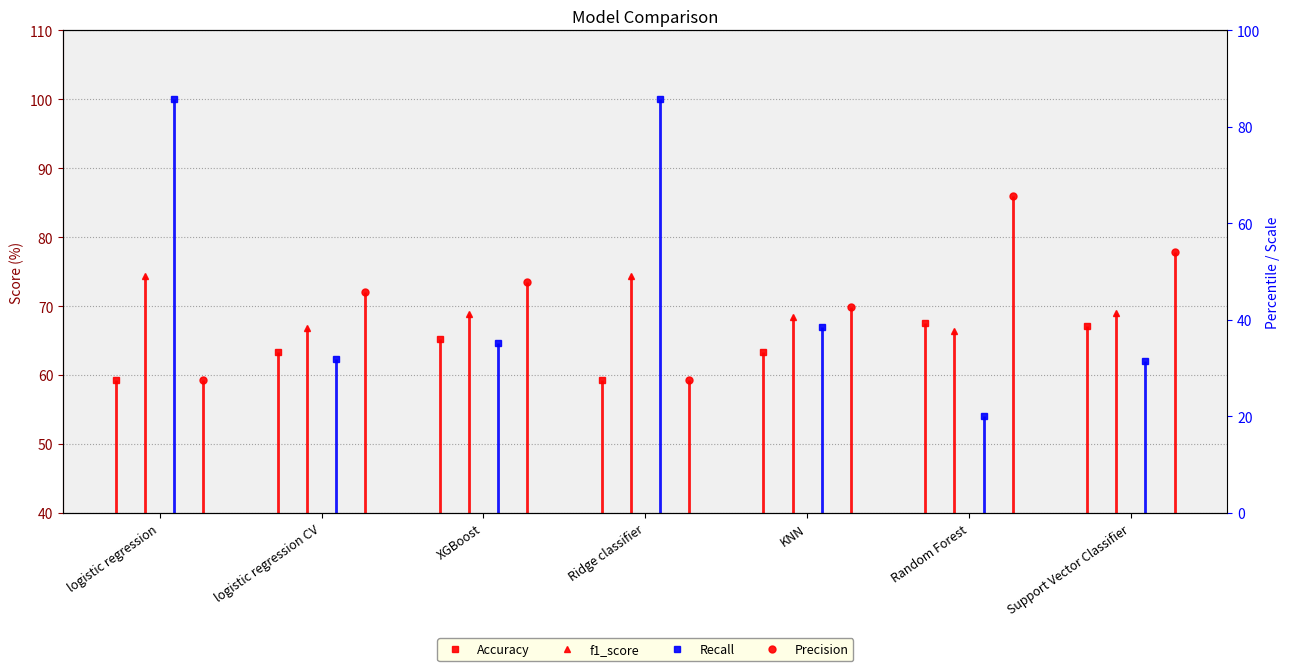

At which category is the sum across all series the highest?

logistic regression